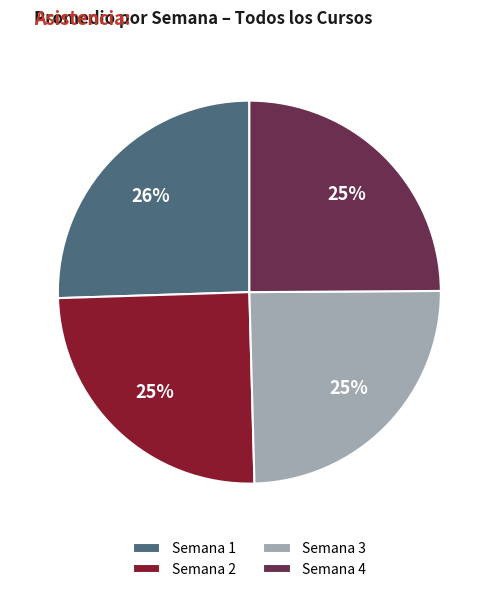

To the nearest percent, what percentage of the pie is Semana 2?

25%